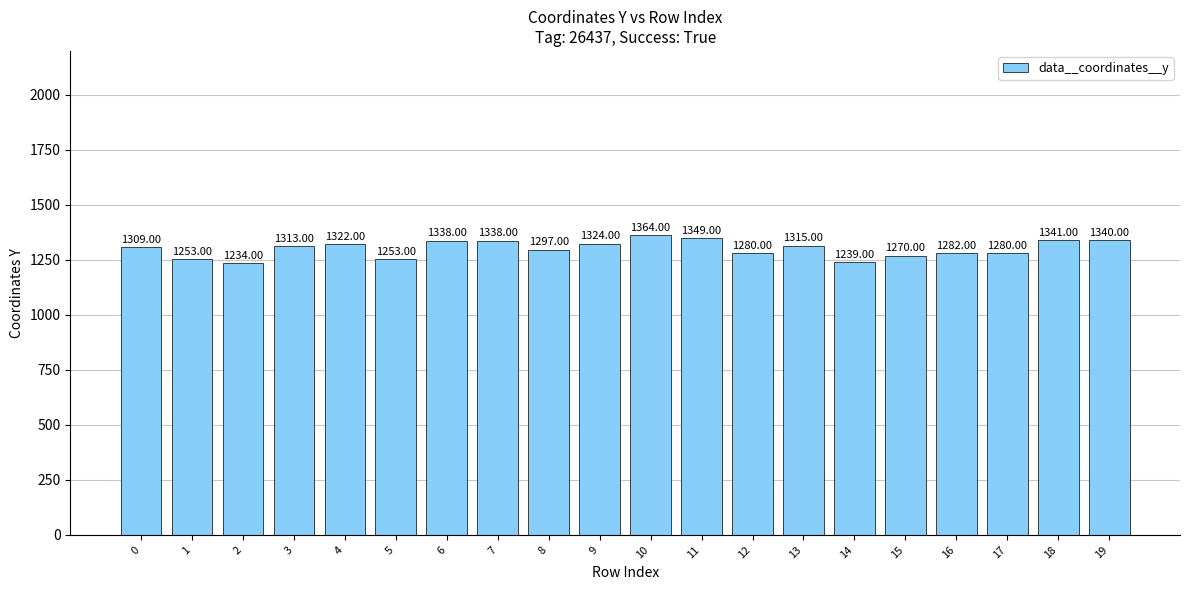

What is the difference between the second highest and minimum values?

115